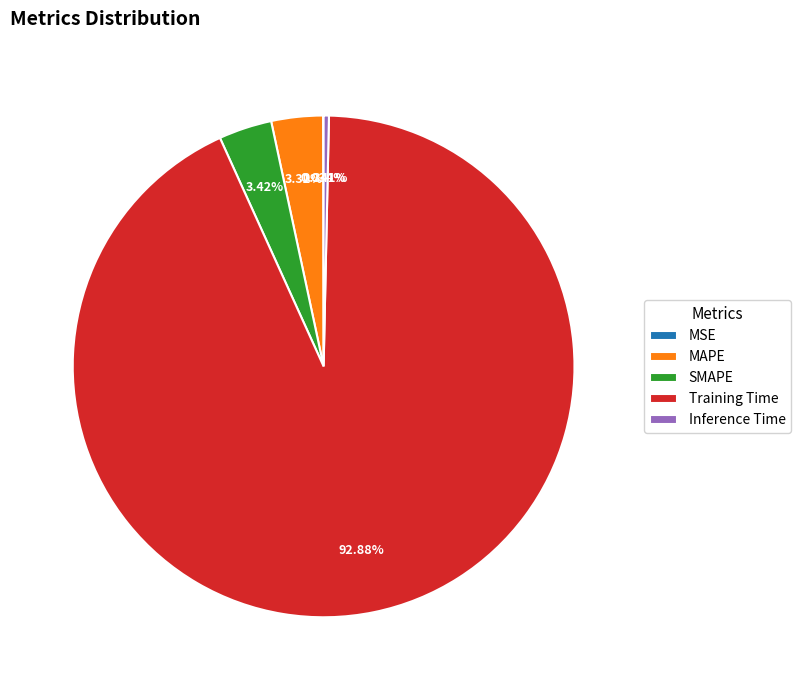

How much of the chart is everything except MAPE?

96.7%